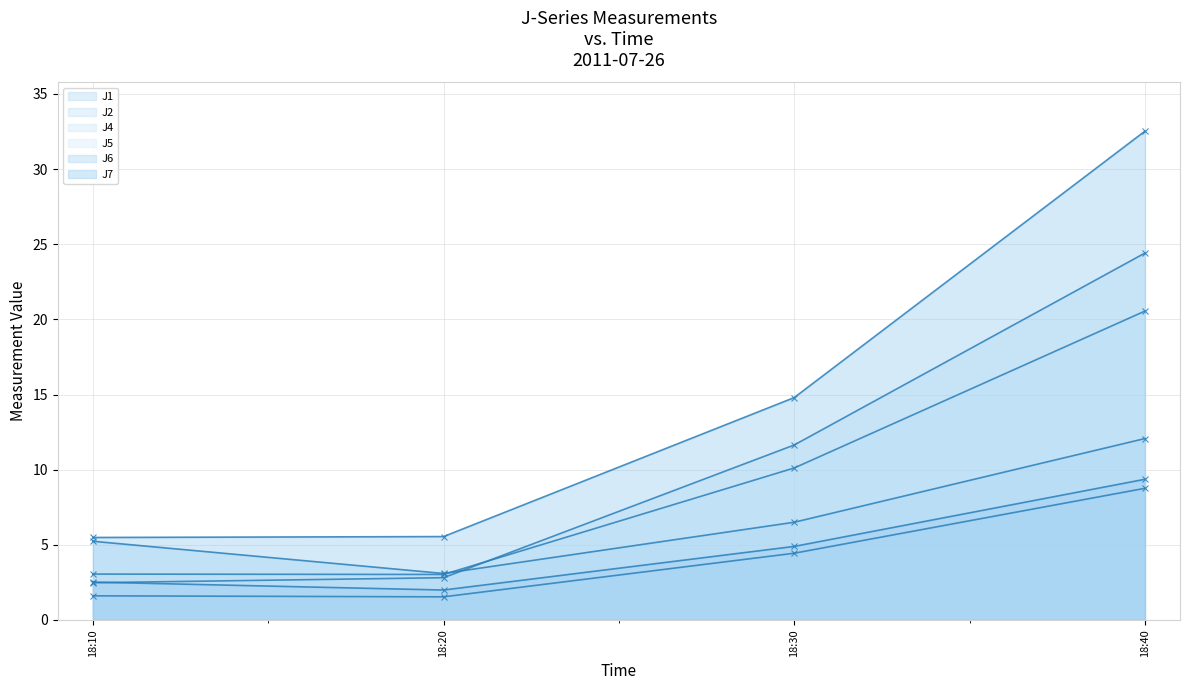

List the series in order of their peak value, lowest first.

J2, J6, J1, J5, J4, J7